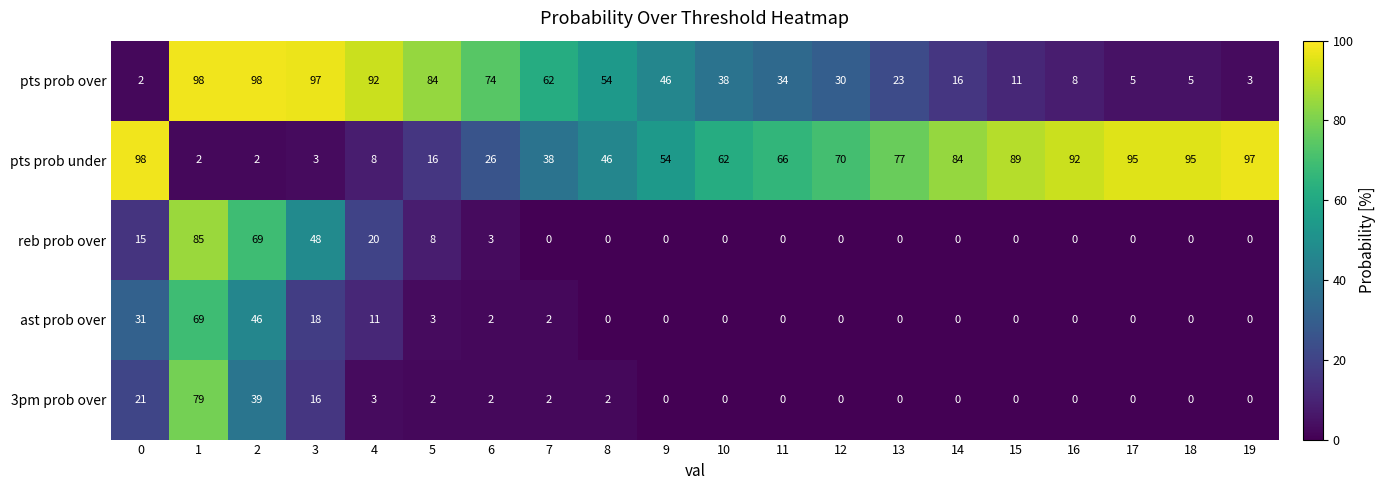

What value does the pts prob over series have at 18, to the nearest 5?

5